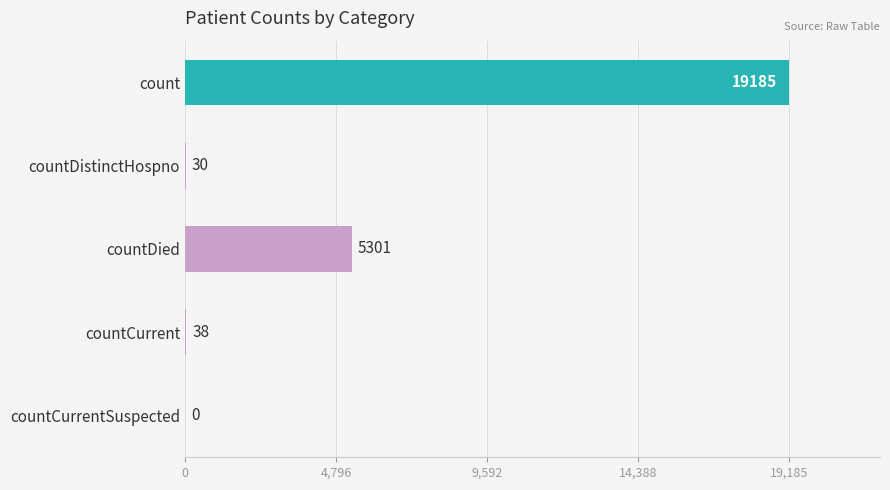

True or false: the data shows 12290 at count.

False